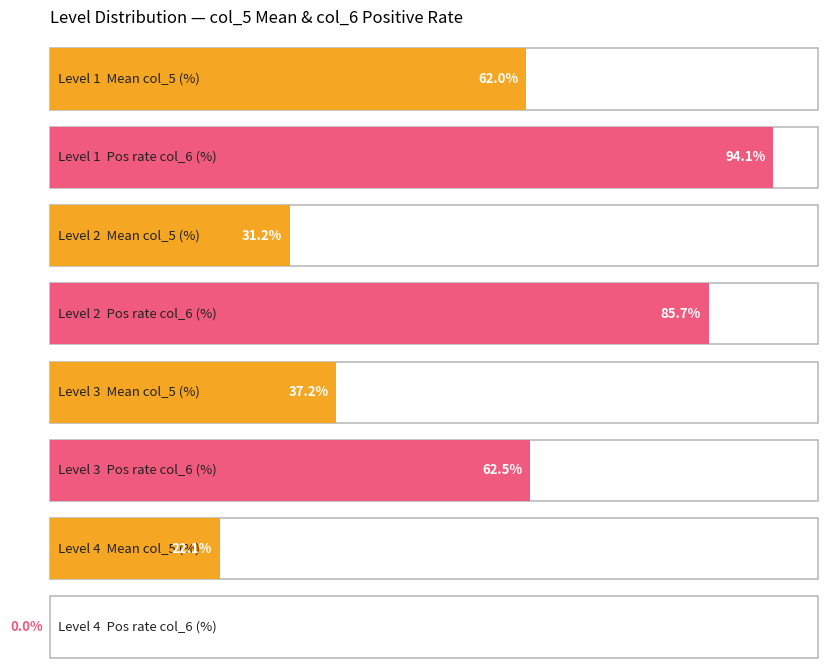

How many avg_col5 values are between 0 and 1?

4